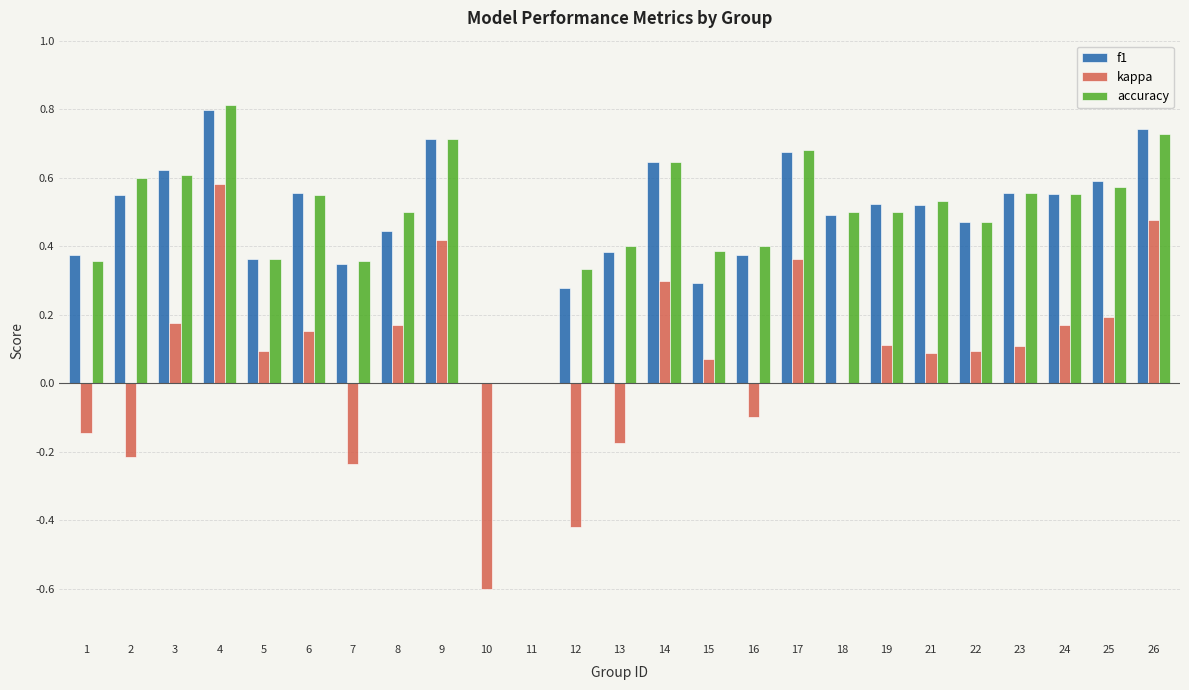

At which label does kappa first exceed 0?

3